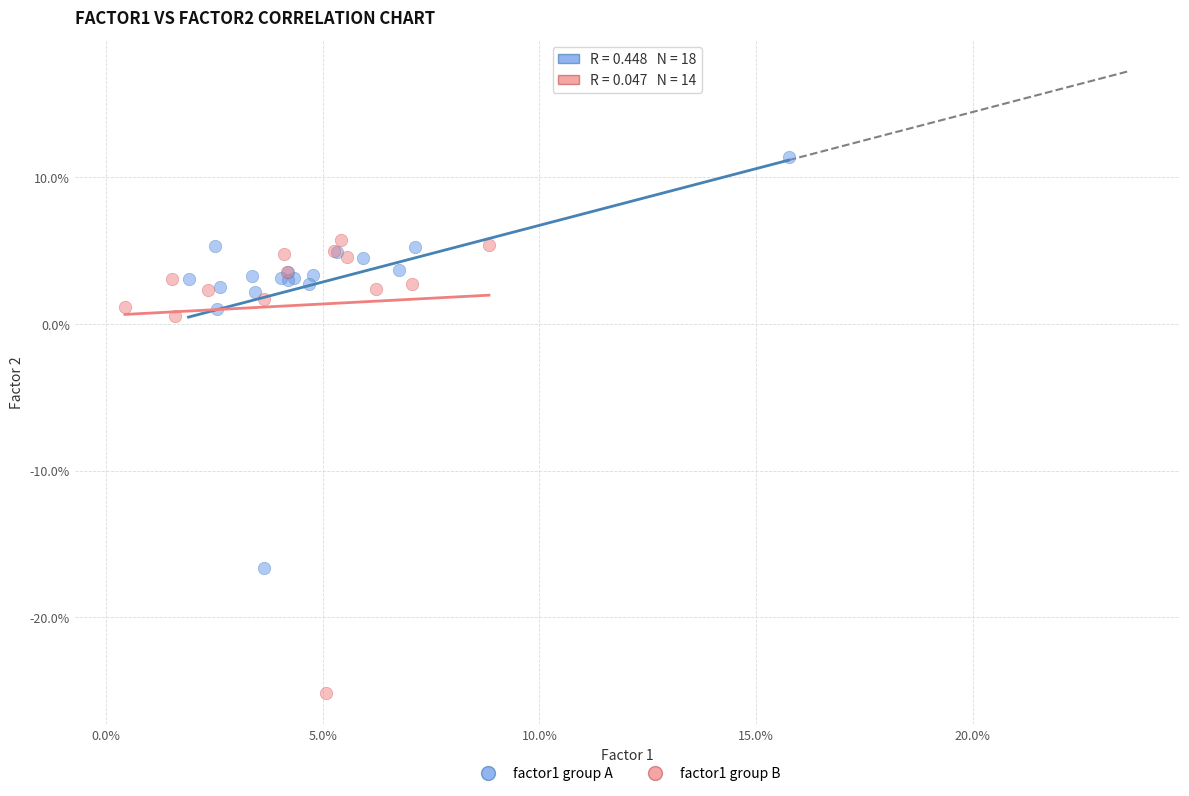

Which series contains the highest Y value?

factor1 group A